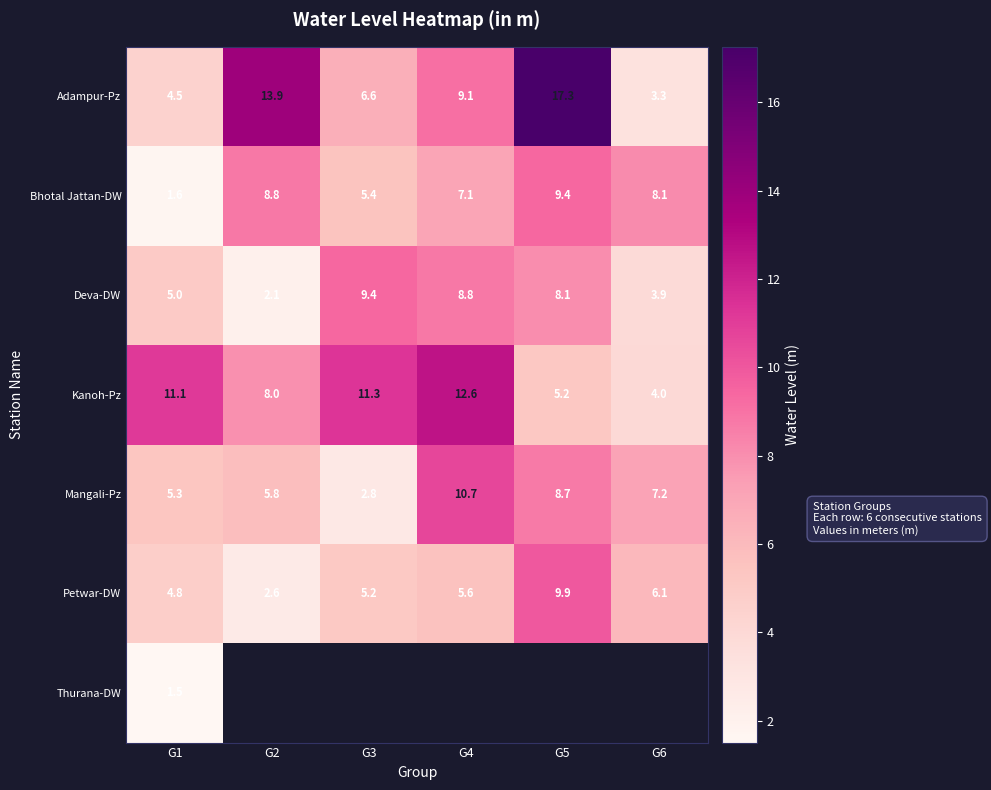

How many distinct data groups are displayed?

7